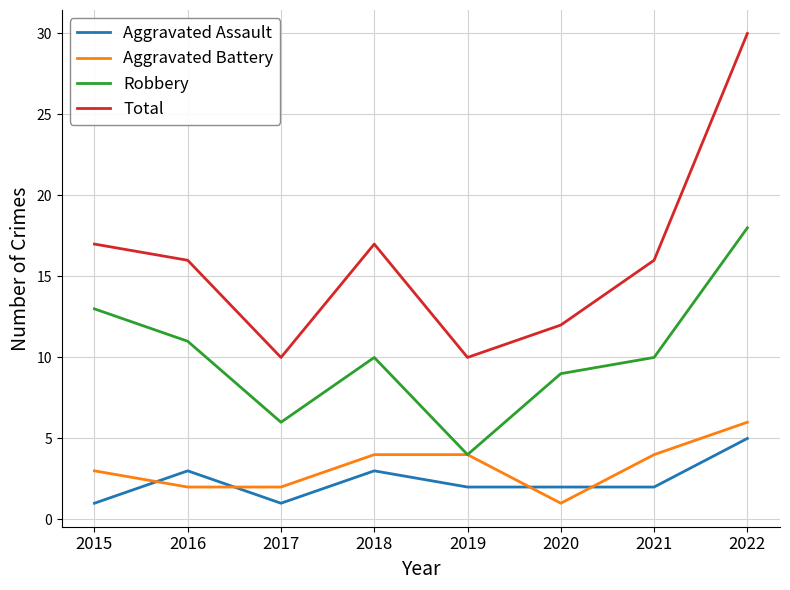

What is the minimum value shown in the chart?

1